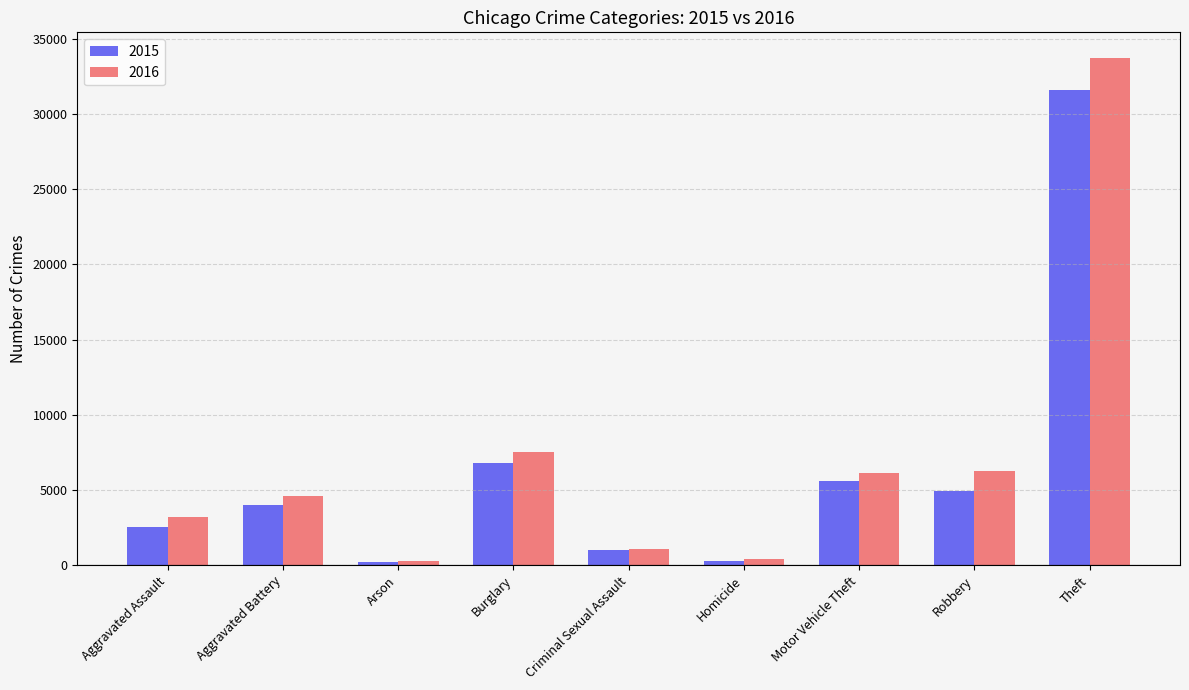

At which category is the sum across all series the highest?

Theft